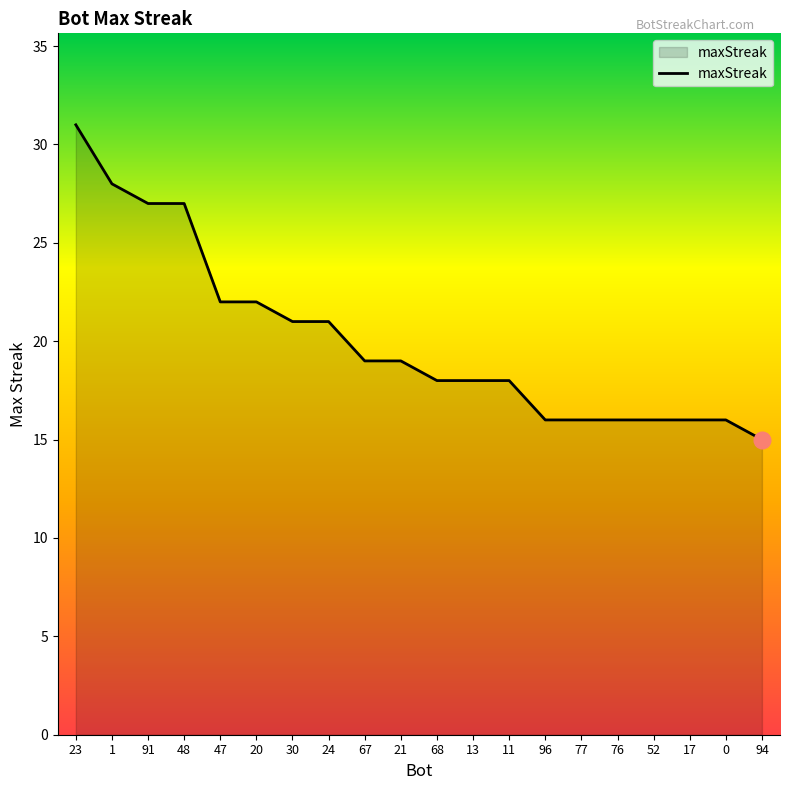

What position from the right is 23?

20